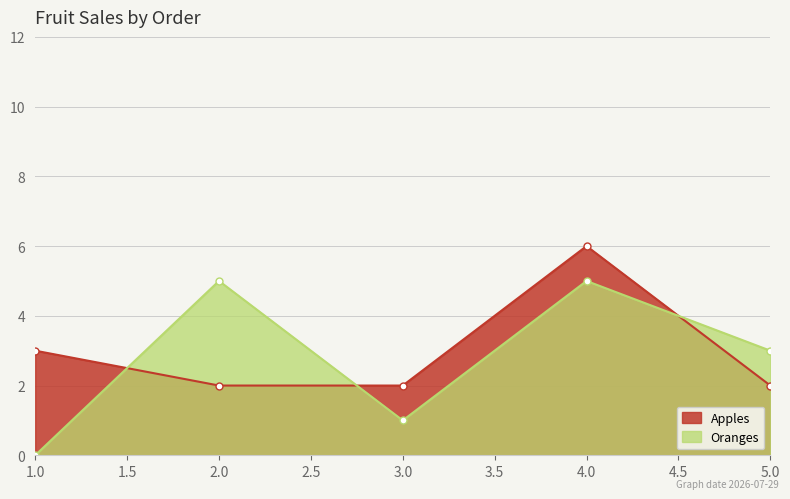

What is the average value of the Oranges series?

3